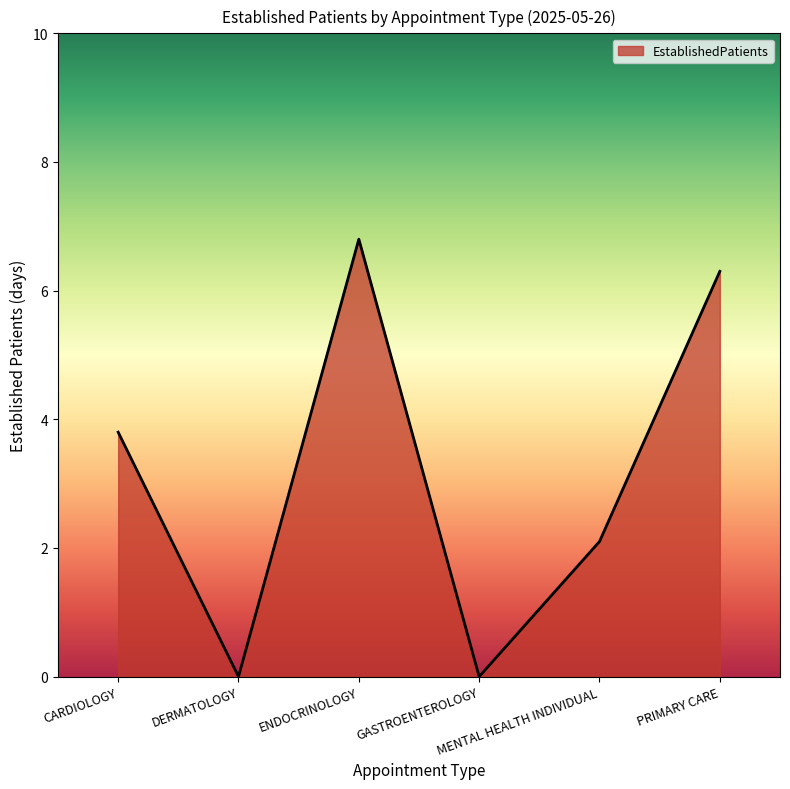

What is the change in value from DERMATOLOGY to ENDOCRINOLOGY?

+6.8